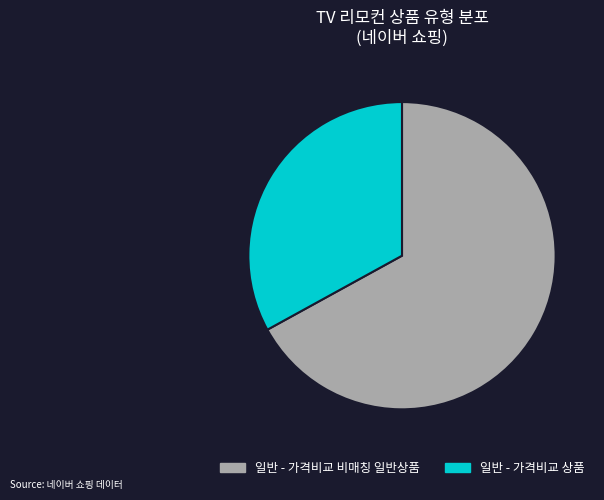

Which slice is the largest?

일반 - 가격비교 비매칭 일반상품